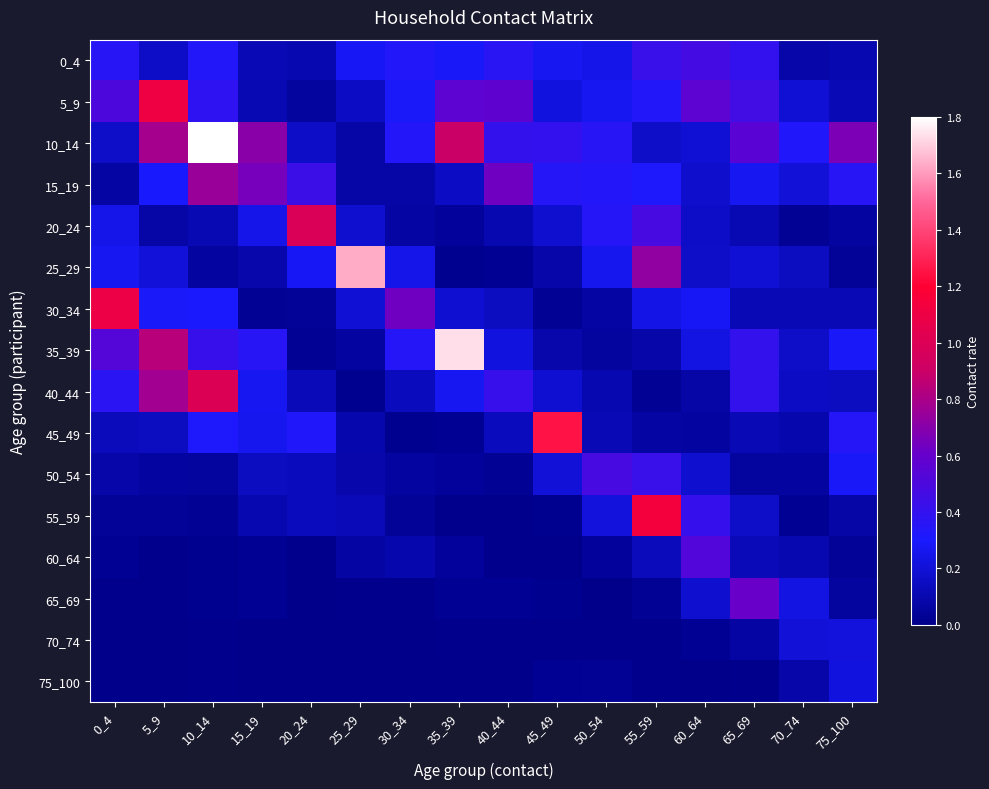

Reading left to right, list all the values displayed in this chart.

0_4: 0_4=0.4	5_9=0.2	10_14=0.3	15_19=0.1	20_24=0.1	25_29=0.3	30_34=0.3	35_39=0.3	40_44=0.4	45_49=0.3	50_54=0.2	55_59=0.4	60_64=0.5	65_69=0.4	70_74=0.1	75_100=0.1
5_9: 0_4=0.5	5_9=1.1	10_14=0.4	15_19=0.1	20_24=0.0	25_29=0.1	30_34=0.3	35_39=0.6	40_44=0.6	45_49=0.2	50_54=0.3	55_59=0.3	60_64=0.6	65_69=0.5	70_74=0.2	75_100=0.1
10_14: 0_4=0.2	5_9=0.8	10_14=1.8	15_19=0.7	20_24=0.2	25_29=0.1	30_34=0.3	35_39=0.9	40_44=0.4	45_49=0.4	50_54=0.4	55_59=0.2	60_64=0.2	65_69=0.6	70_74=0.3	75_100=0.7
15_19: 0_4=0.1	5_9=0.3	10_14=0.8	15_19=0.6	20_24=0.4	25_29=0.1	30_34=0.1	35_39=0.2	40_44=0.6	45_49=0.3	50_54=0.3	55_59=0.3	60_64=0.2	65_69=0.3	70_74=0.2	75_100=0.4
20_24: 0_4=0.2	5_9=0.1	10_14=0.1	15_19=0.3	20_24=1.0	25_29=0.2	30_34=0.1	35_39=0.0	40_44=0.1	45_49=0.2	50_54=0.3	55_59=0.5	60_64=0.2	65_69=0.1	70_74=0.0	75_100=0.1
25_29: 0_4=0.3	5_9=0.2	10_14=0.1	15_19=0.1	20_24=0.3	25_29=1.6	30_34=0.3	35_39=0.0	40_44=0.0	45_49=0.1	50_54=0.3	55_59=0.7	60_64=0.2	65_69=0.2	70_74=0.1	75_100=0.0
30_34: 0_4=1.1	5_9=0.3	10_14=0.3	15_19=0.0	20_24=0.0	25_29=0.2	30_34=0.6	35_39=0.2	40_44=0.1	45_49=0.0	50_54=0.1	55_59=0.2	60_64=0.3	65_69=0.1	70_74=0.1	75_100=0.1
35_39: 0_4=0.5	5_9=0.8	10_14=0.4	15_19=0.4	20_24=0.0	25_29=0.1	30_34=0.3	35_39=1.7	40_44=0.2	45_49=0.1	50_54=0.1	55_59=0.1	60_64=0.2	65_69=0.4	70_74=0.2	75_100=0.3
40_44: 0_4=0.4	5_9=0.8	10_14=1.0	15_19=0.3	20_24=0.1	25_29=0.0	30_34=0.1	35_39=0.3	40_44=0.4	45_49=0.2	50_54=0.1	55_59=0.0	60_64=0.1	65_69=0.4	70_74=0.2	75_100=0.1
45_49: 0_4=0.1	5_9=0.1	10_14=0.3	15_19=0.3	20_24=0.3	25_29=0.1	30_34=0.0	35_39=0.0	40_44=0.1	45_49=1.3	50_54=0.1	55_59=0.1	60_64=0.1	65_69=0.1	70_74=0.1	75_100=0.3
50_54: 0_4=0.1	5_9=0.1	10_14=0.1	15_19=0.1	20_24=0.1	25_29=0.1	30_34=0.1	35_39=0.0	40_44=0.0	45_49=0.2	50_54=0.5	55_59=0.4	60_64=0.2	65_69=0.1	70_74=0.1	75_100=0.3
55_59: 0_4=0.0	5_9=0.0	10_14=0.0	15_19=0.1	20_24=0.1	25_29=0.1	30_34=0.0	35_39=0.0	40_44=0.0	45_49=0.0	50_54=0.2	55_59=1.1	60_64=0.4	65_69=0.2	70_74=0.0	75_100=0.1
60_64: 0_4=0.0	5_9=0.0	10_14=0.0	15_19=0.0	20_24=0.0	25_29=0.1	30_34=0.1	35_39=0.0	40_44=0.0	45_49=0.0	50_54=0.0	55_59=0.1	60_64=0.5	65_69=0.1	70_74=0.1	75_100=0.0
65_69: 0_4=0.0	5_9=0.0	10_14=0.0	15_19=0.0	20_24=0.0	25_29=0.0	30_34=0.0	35_39=0.0	40_44=0.0	45_49=0.0	50_54=0.0	55_59=0.0	60_64=0.2	65_69=0.6	70_74=0.2	75_100=0.1
70_74: 0_4=0.0	5_9=0.0	10_14=0.0	15_19=0.0	20_24=0.0	25_29=0.0	30_34=0.0	35_39=0.0	40_44=0.0	45_49=0.0	50_54=0.0	55_59=0.0	60_64=0.0	65_69=0.1	70_74=0.2	75_100=0.2
75_100: 0_4=0.0	5_9=0.0	10_14=0.0	15_19=0.0	20_24=0.0	25_29=0.0	30_34=0.0	35_39=0.0	40_44=0.0	45_49=0.0	50_54=0.0	55_59=0.0	60_64=0.0	65_69=0.0	70_74=0.1	75_100=0.2